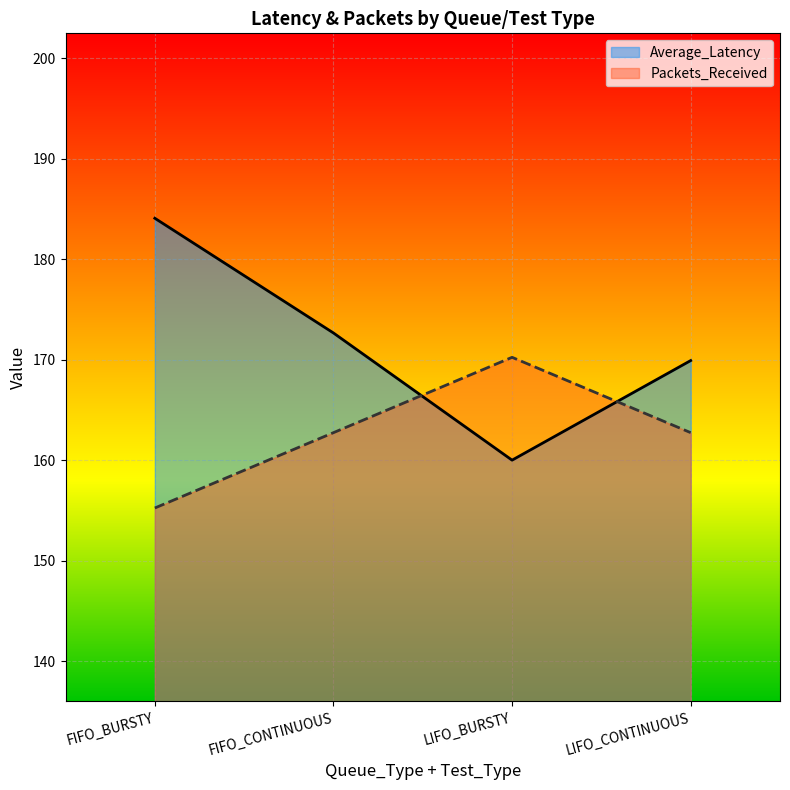

Rank the categories by Average_Latency value from lowest to highest.

LIFO_BURSTY, LIFO_CONTINUOUS, FIFO_CONTINUOUS, FIFO_BURSTY